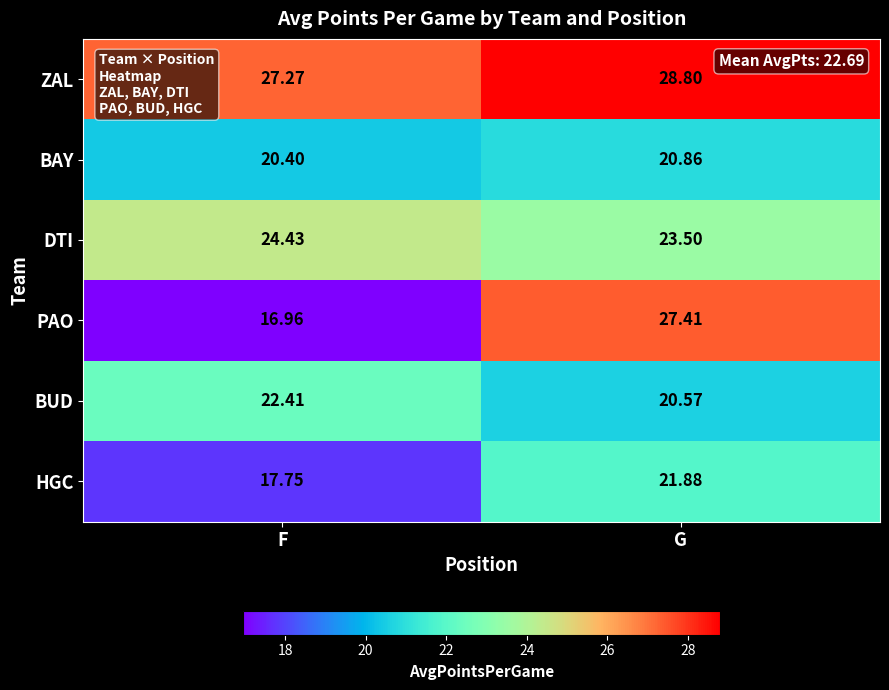

How many values in the DTI series are below 24?

1